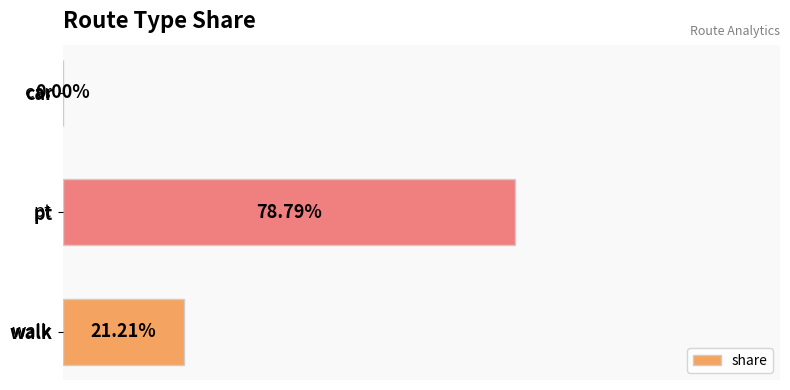

What is the difference between the maximum and minimum values?

0.8